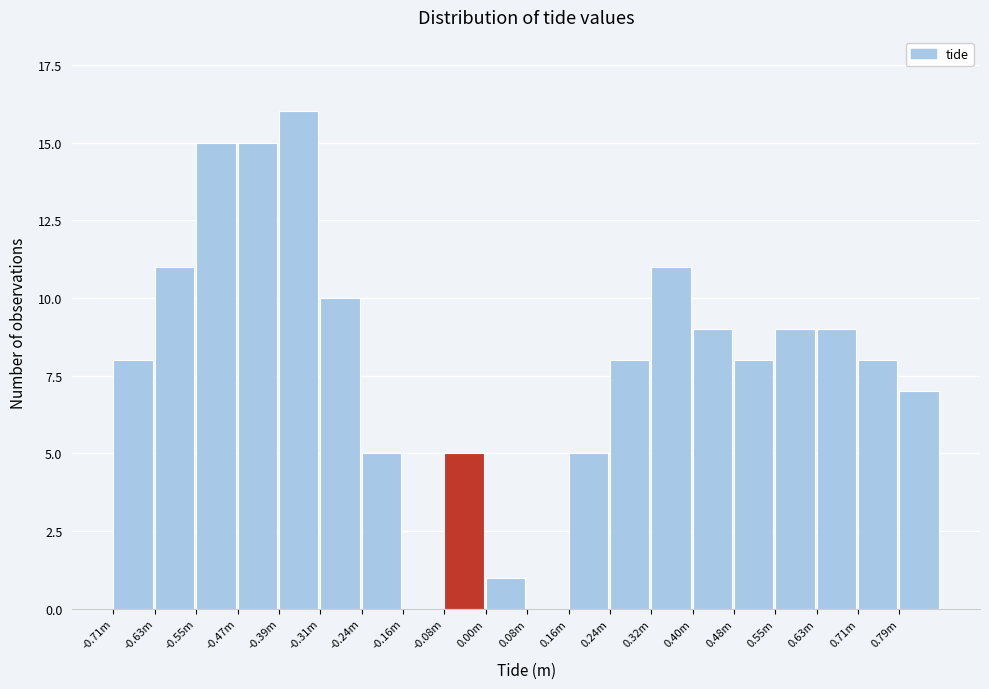

Reading right to left, what are all the values shown in this chart?

0.79m=7	0.71m=8	0.63m=9	0.55m=9	0.48m=8	0.40m=9	0.32m=11	0.24m=8	0.16m=5	0.08m=0	0.00m=1	-0.08m=5	-0.16m=0	-0.24m=5	-0.31m=10	-0.39m=16	-0.47m=15	-0.55m=15	-0.63m=11	-0.71m=8